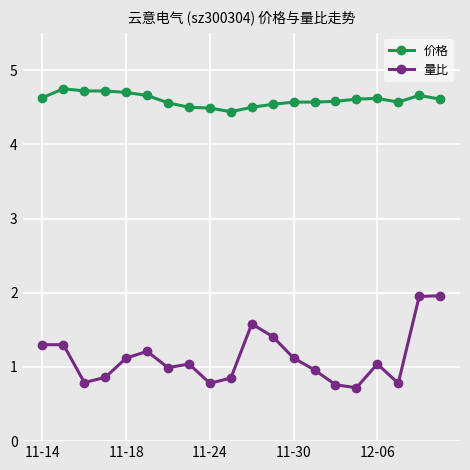

Which series has the largest range (max minus min)?

量比